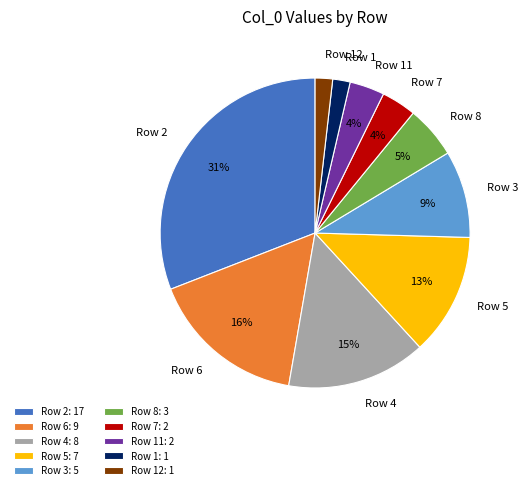

What percentage is the Row 1 slice, to the nearest percent?

2%